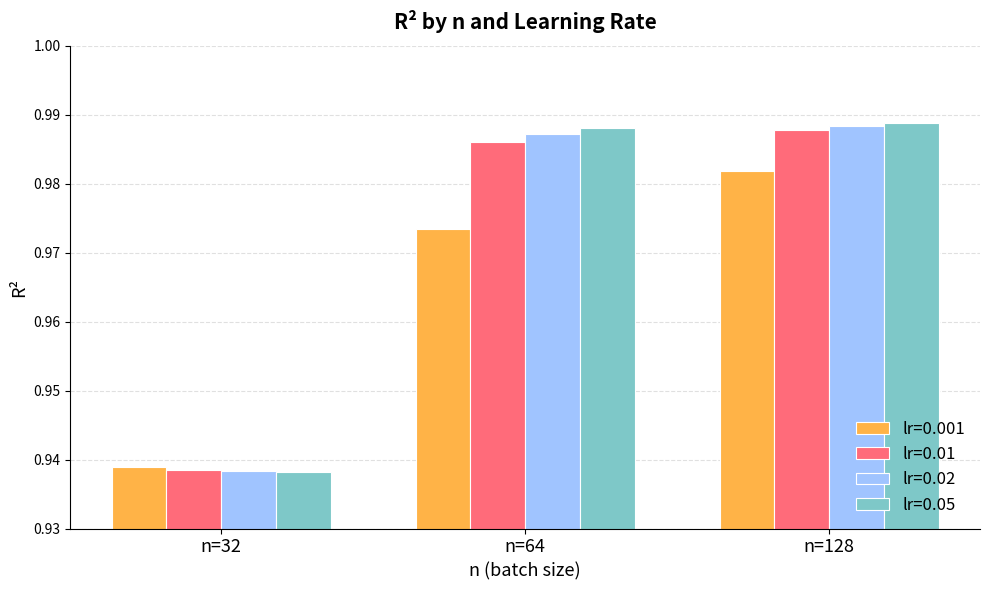

Which category has the lowest value in the lr=0.05 series?

n=32